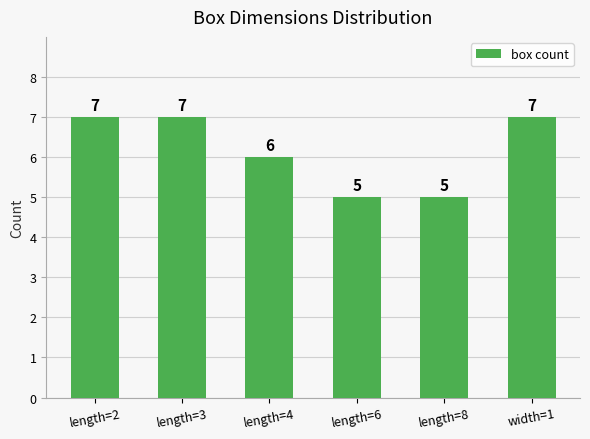

What is the value of the 2nd bar from the left?

7